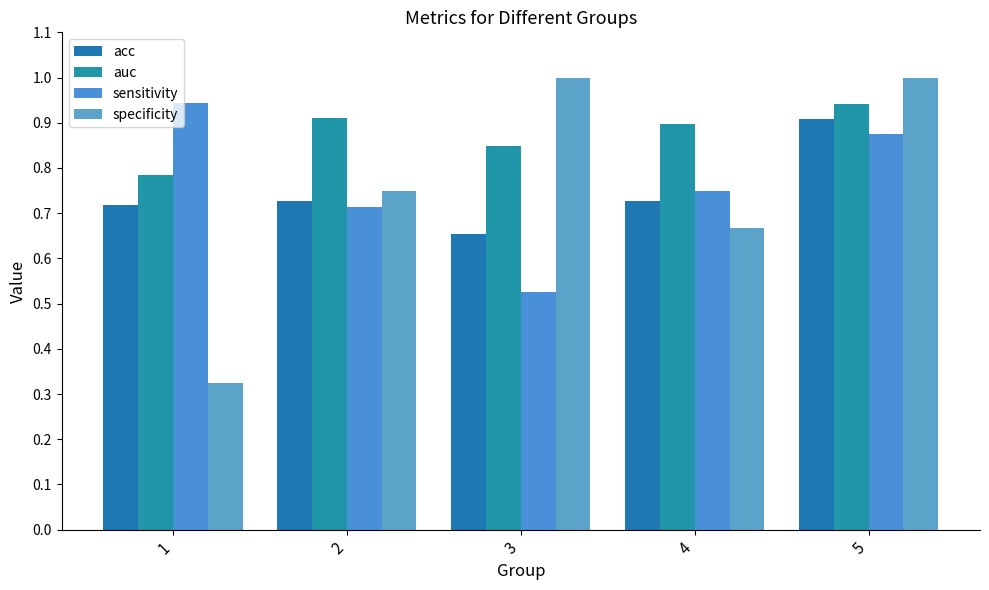

Which series changed the most between 4 and 5?

specificity